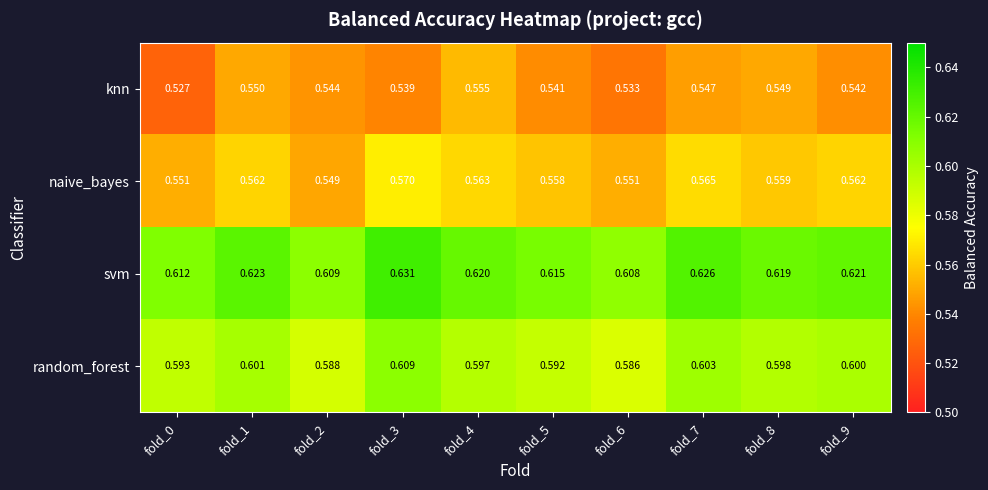

Which series changed the most between fold_0 and fold_6?

random_forest